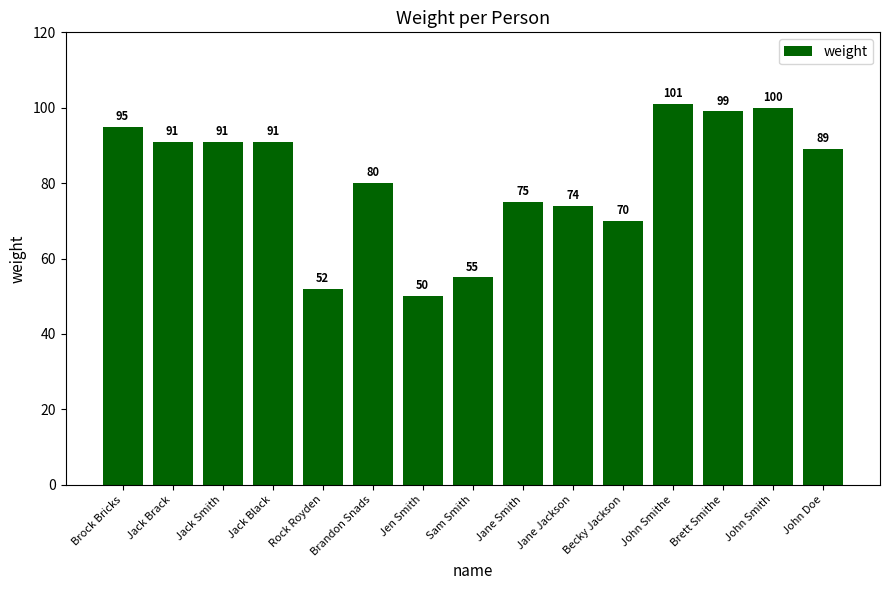

The value at Becky Jackson is 70. True or false?

True